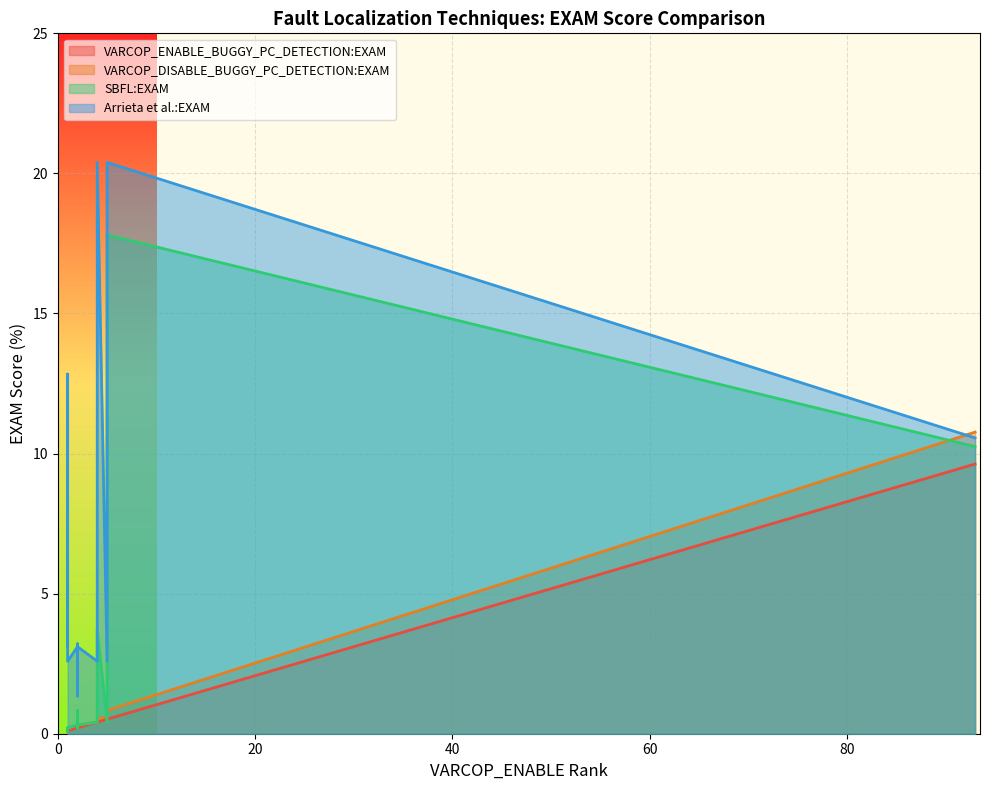

Count the number of data series in this chart.

4